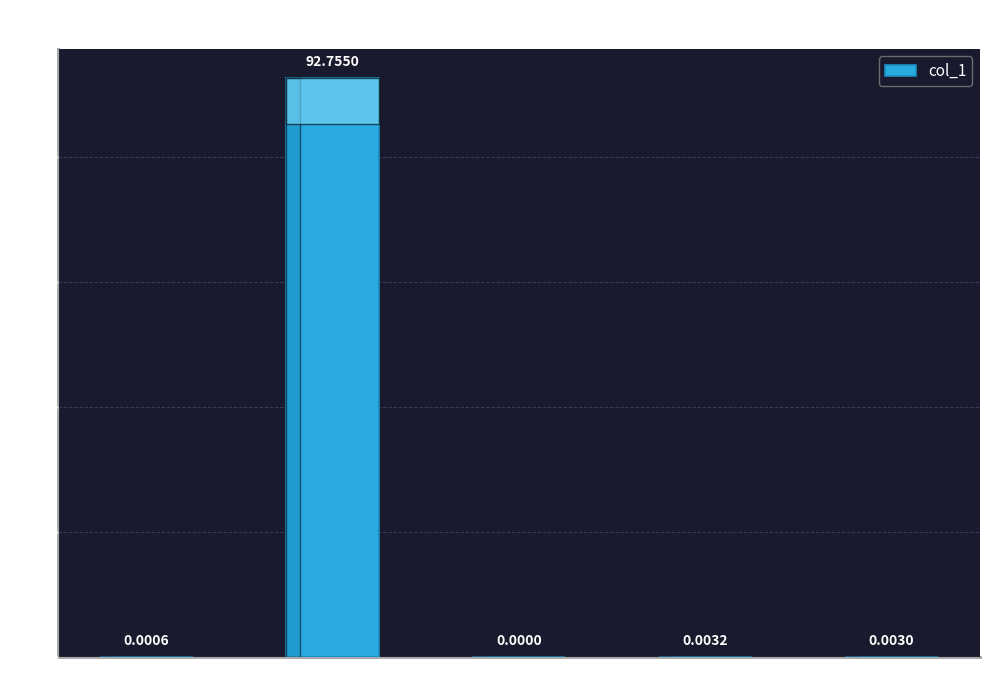

Which label corresponds to the largest value in the chart?

MAPE